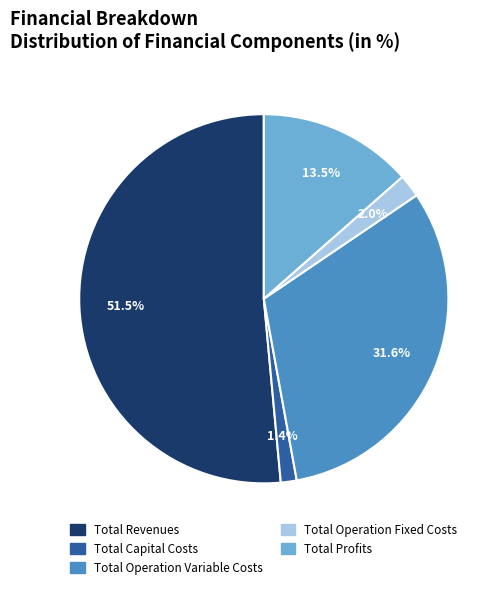

Is it true that Total Profits is 21% of the pie?

False